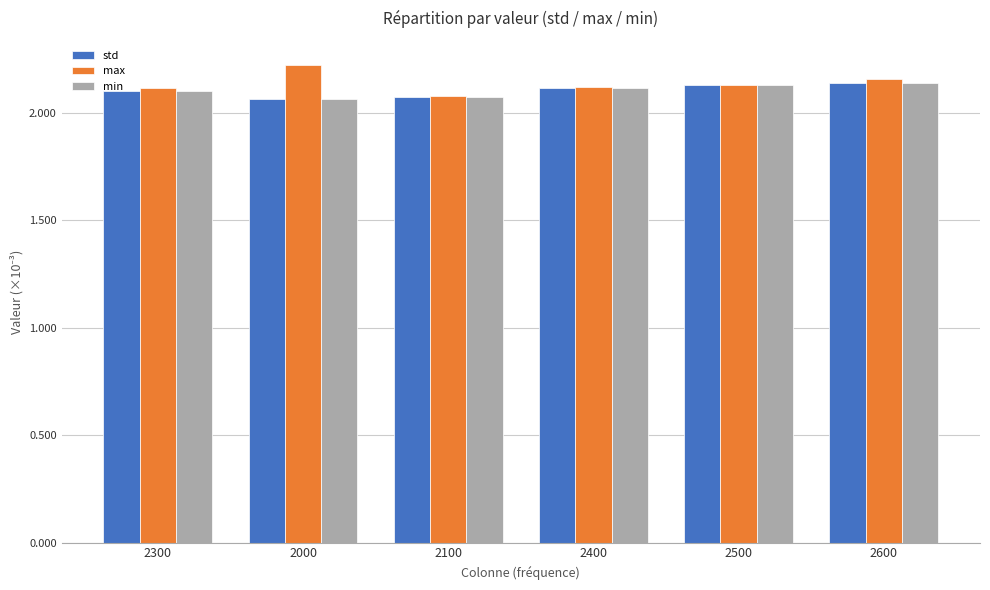

Where is min nearest to the value 0?

2000